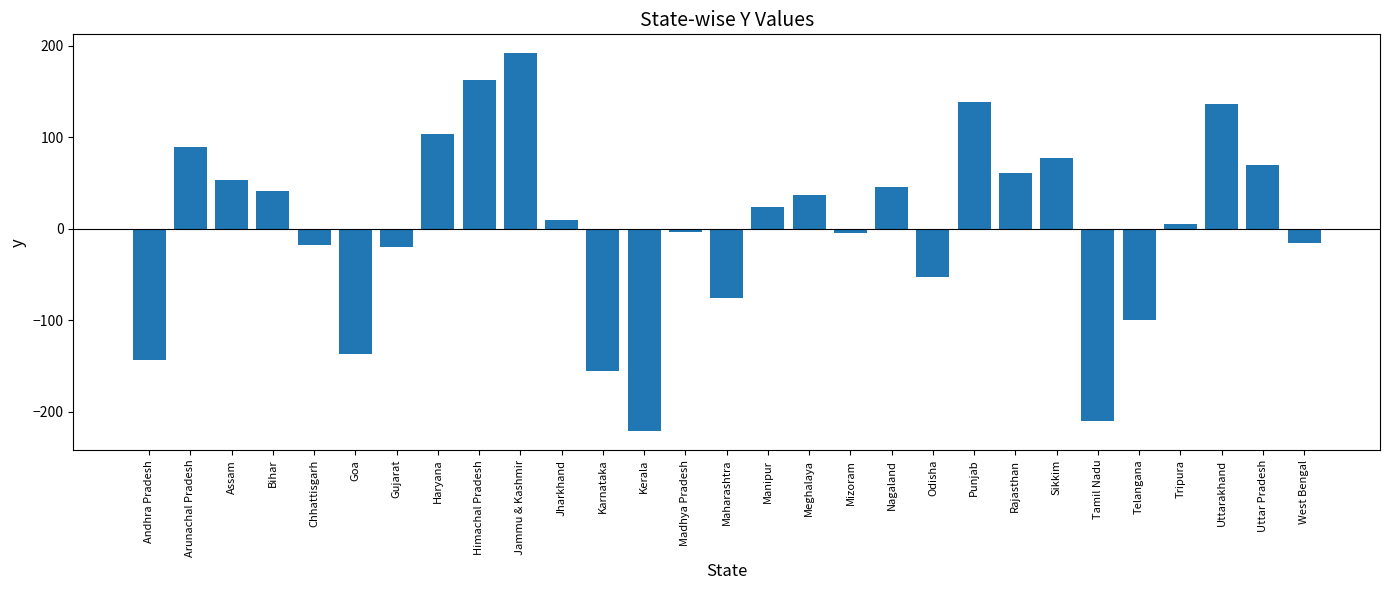

How many data points does each series have?

29